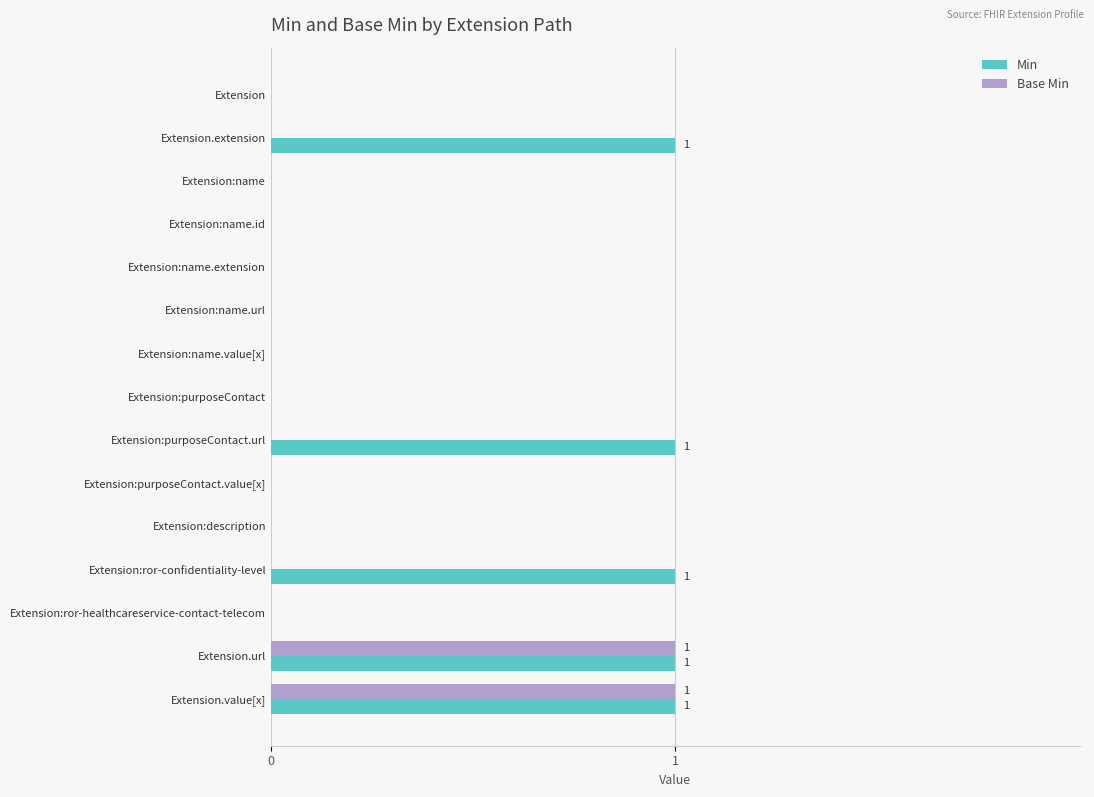

Is it true that Base Min equals 0 at Extension:name.extension?

True